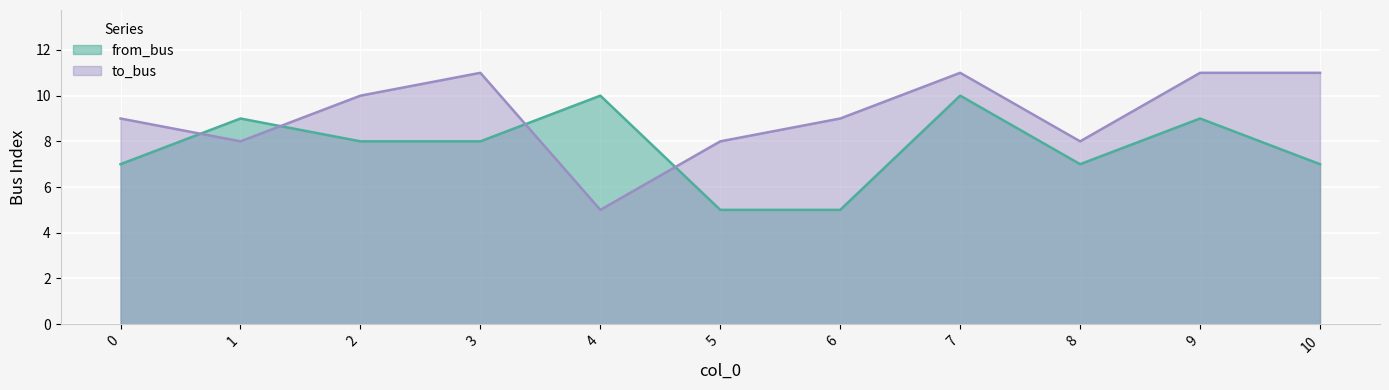

The to_bus series shows 9 at 6. True or false?

True